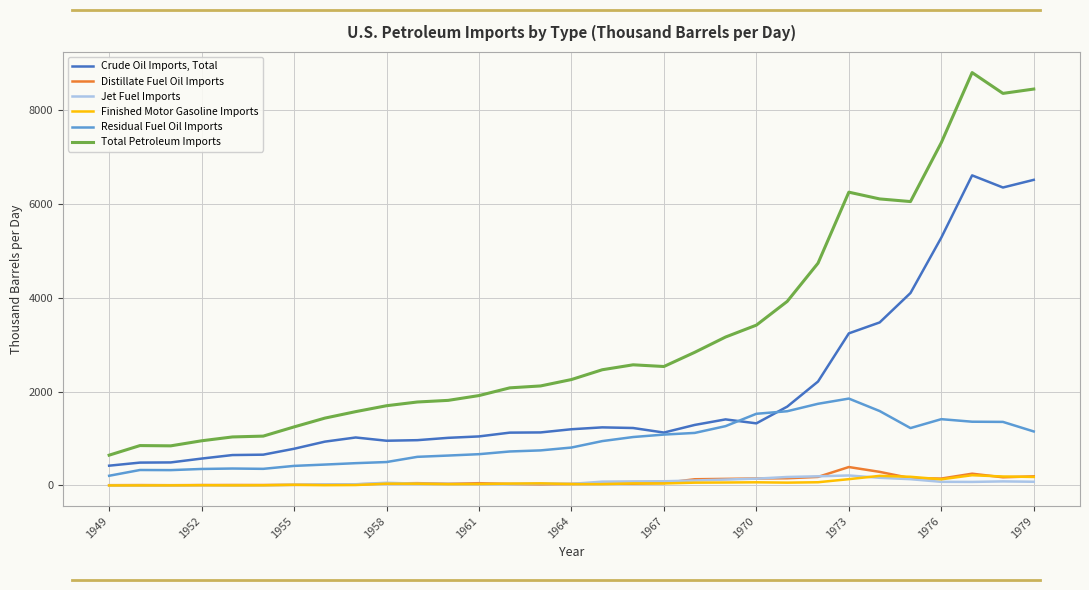

True or false: Total Petroleum Imports and Jet Fuel Imports intersect in this chart.

False